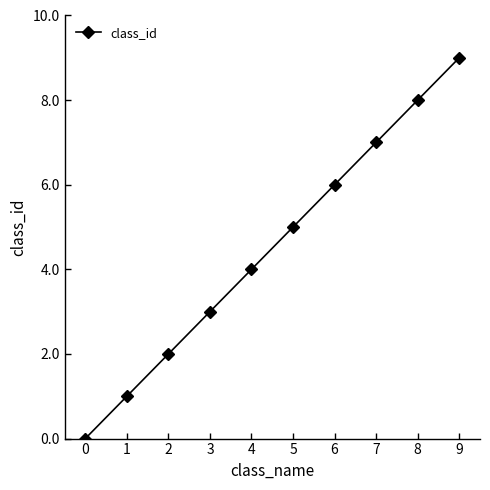

What is the greatest value displayed?

9